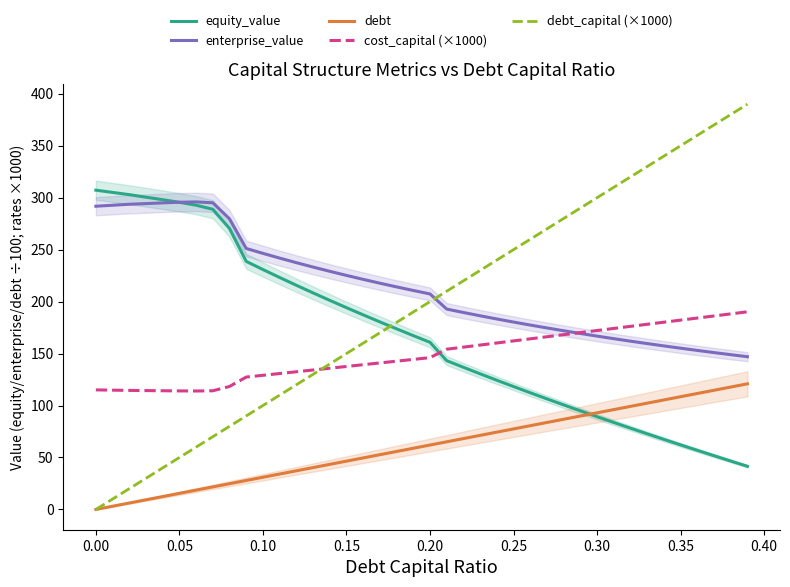

What is the lowest value of the enterprise_value series?

147.0